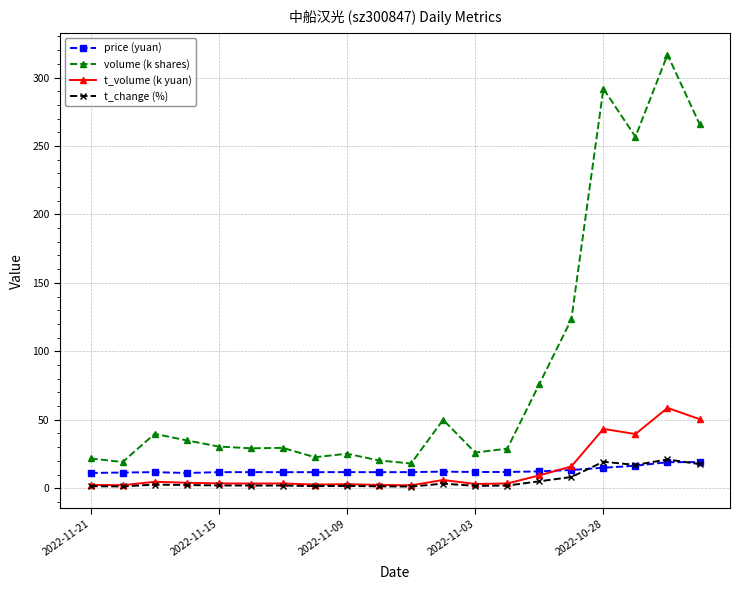

What is the greatest value displayed?

316.7